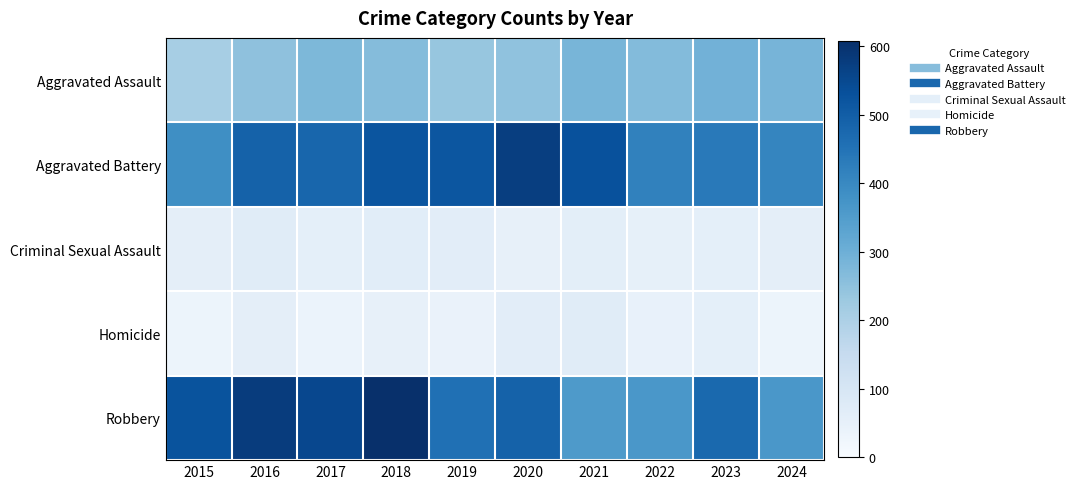

Reading left to right, what are all the values shown in this chart?

Aggravated Assault: 2015=210	2016=250	2017=276	2018=265	2019=238	2020=249	2021=284	2022=267	2023=293	2024=287
Aggravated Battery: 2015=387	2016=491	2017=480	2018=522	2019=520	2020=574	2021=531	2022=417	2023=435	2024=408
Criminal Sexual Assault: 2015=58	2016=69	2017=55	2018=66	2019=62	2020=49	2021=61	2022=52	2023=56	2024=59
Homicide: 2015=32	2016=59	2017=37	2018=49	2019=40	2020=63	2021=69	2022=47	2023=55	2024=33
Robbery: 2015=527	2016=579	2017=553	2018=608	2019=458	2020=491	2021=357	2022=364	2023=473	2024=365